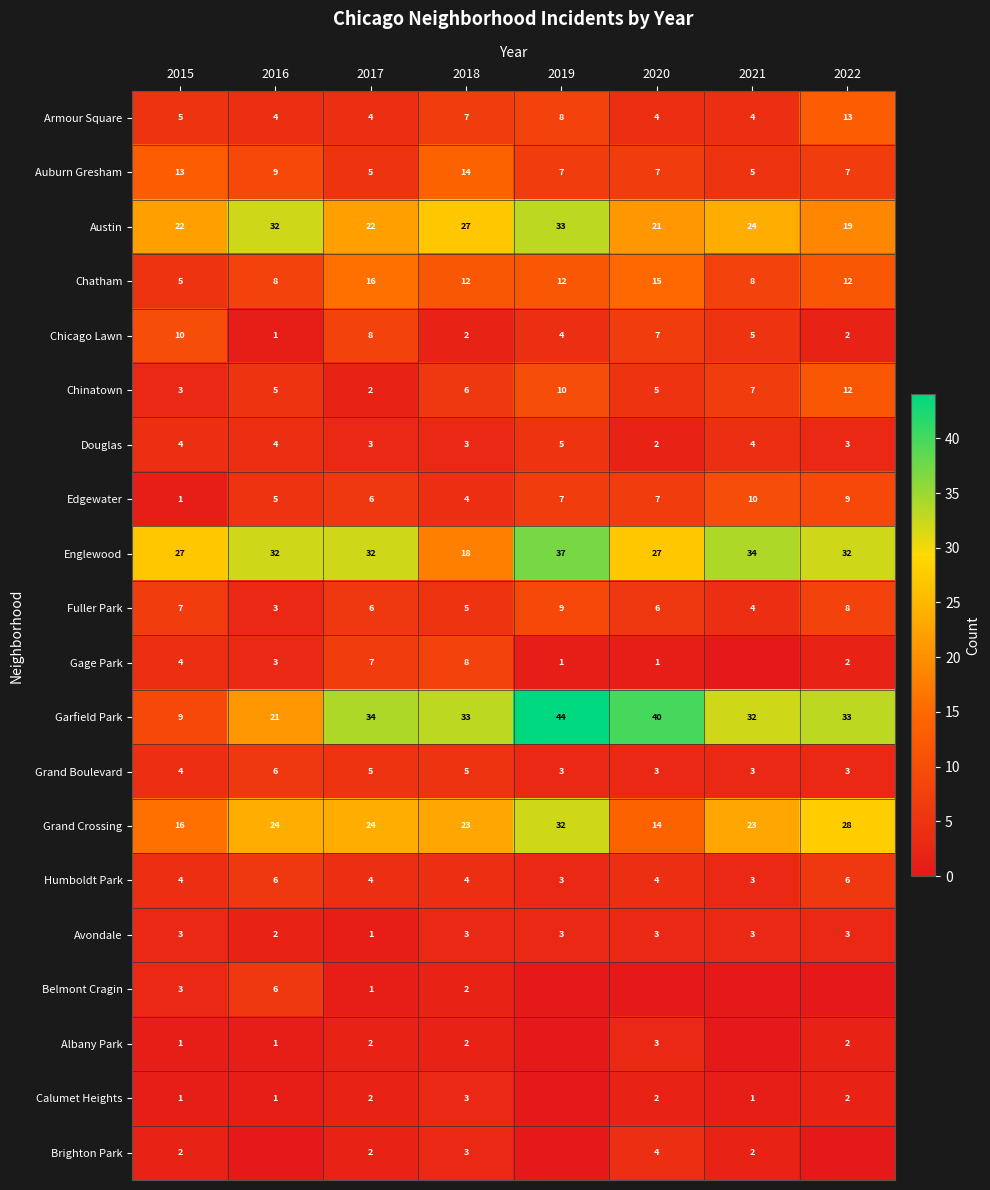

How many data points does each series have?

8